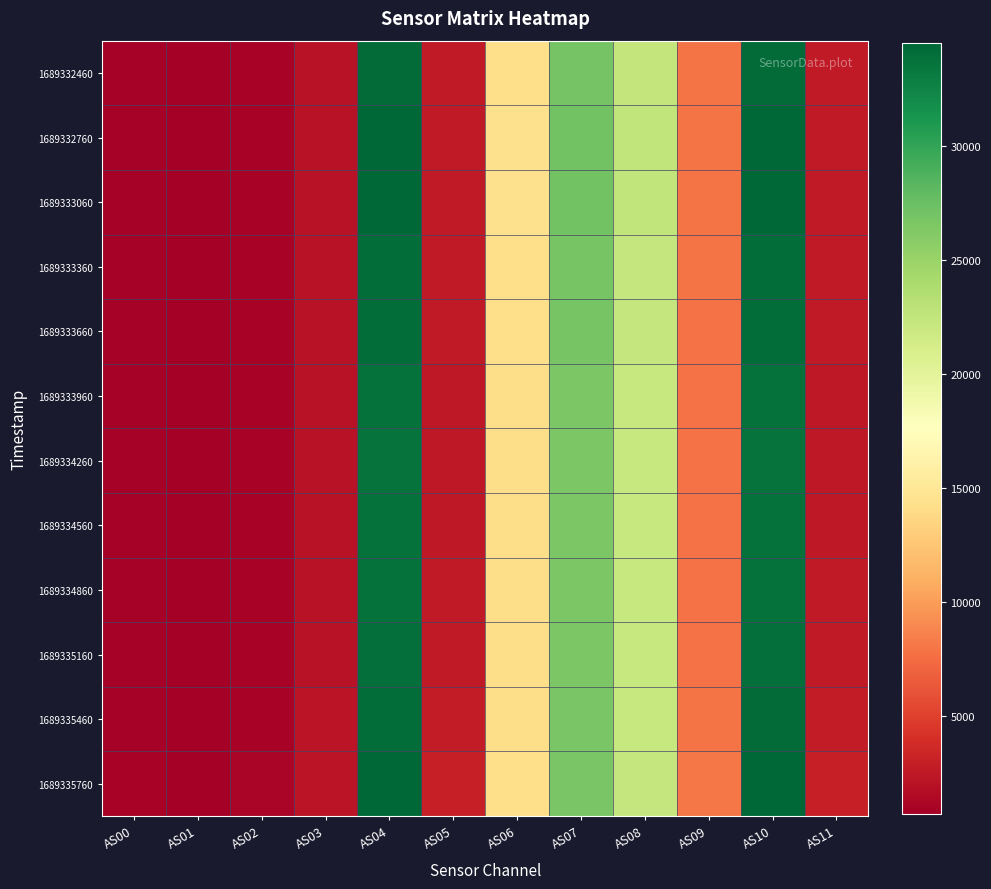

Reading right to left, extract all data points from this chart.

1689332460: AS11=2578	AS10=34249	AS09=7902	AS08=22456	AS07=26904	AS06=14280	AS05=2576	AS04=34246	AS03=2128	AS02=1027	AS01=719	AS00=923
1689332760: AS11=2592	AS10=34418	AS09=7932	AS08=22547	AS07=27024	AS06=14343	AS05=2590	AS04=34414	AS03=2137	AS02=1032	AS01=721	AS00=927
1689333060: AS11=2592	AS10=34414	AS09=7930	AS08=22544	AS07=27034	AS06=14351	AS05=2590	AS04=34406	AS03=2138	AS02=1032	AS01=721	AS00=926
1689333360: AS11=2566	AS10=34072	AS09=7859	AS08=22348	AS07=26773	AS06=14218	AS05=2564	AS04=34068	AS03=2117	AS02=1022	AS01=715	AS00=919
1689333660: AS11=2562	AS10=34017	AS09=7831	AS08=22301	AS07=26746	AS06=14209	AS05=2562	AS04=34017	AS03=2113	AS02=1021	AS01=715	AS00=918
1689333960: AS11=2546	AS10=33782	AS09=7787	AS08=22179	AS07=26582	AS06=14116	AS05=2544	AS04=33779	AS03=2101	AS02=1016	AS01=711	AS00=913
1689334260: AS11=2544	AS10=33690	AS09=7773	AS08=22120	AS07=26502	AS06=14080	AS05=2542	AS04=33687	AS03=2095	AS02=1015	AS01=710	AS00=911
1689334560: AS11=2558	AS10=33790	AS09=7788	AS08=22159	AS07=26573	AS06=14111	AS05=2554	AS04=33785	AS03=2105	AS02=1022	AS01=716	AS00=916
1689334860: AS11=2570	AS10=33761	AS09=7789	AS08=22144	AS07=26520	AS06=14086	AS05=2566	AS04=33758	AS03=2109	AS02=1029	AS01=722	AS00=919
1689335160: AS11=2620	AS10=33953	AS09=7843	AS08=22215	AS07=26603	AS06=14140	AS05=2618	AS04=33952	AS03=2133	AS02=1050	AS01=739	AS00=931
1689335460: AS11=2708	AS10=34144	AS09=7891	AS08=22240	AS07=26632	AS06=14172	AS05=2706	AS04=34138	AS03=2168	AS02=1087	AS01=769	AS00=952
1689335760: AS11=2964	AS10=34535	AS09=7989	AS08=22288	AS07=26644	AS06=14202	AS05=2960	AS04=34518	AS03=2242	AS02=1160	AS01=831	AS00=994